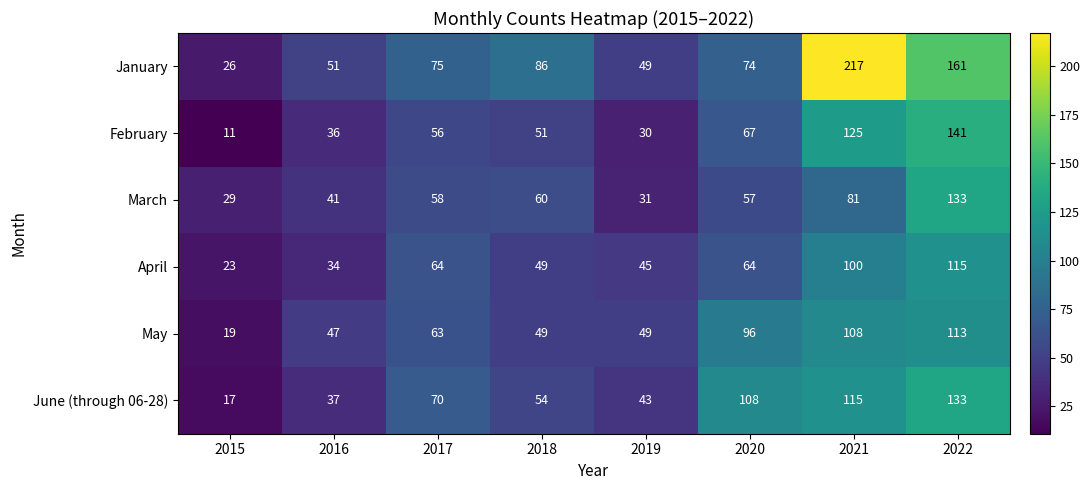

At which category is the sum across all series the highest?

2022